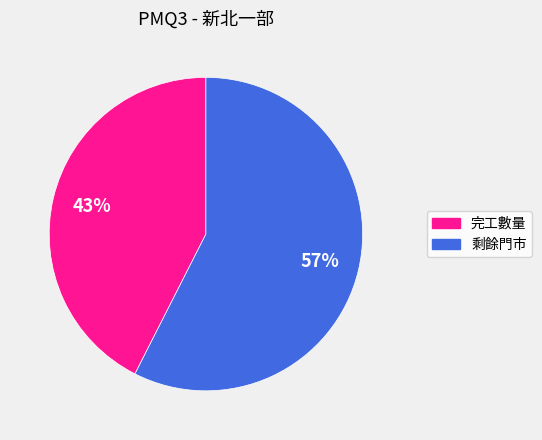

To the nearest percent, what portion does 完工數量 represent?

43%